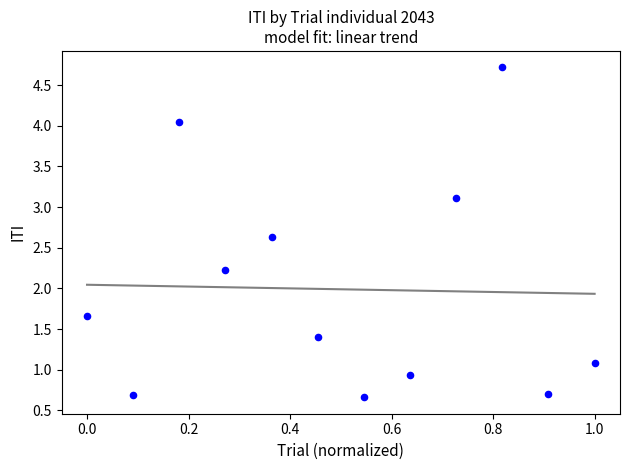

What Y value in the scatter plot is closest to 2?

2.2